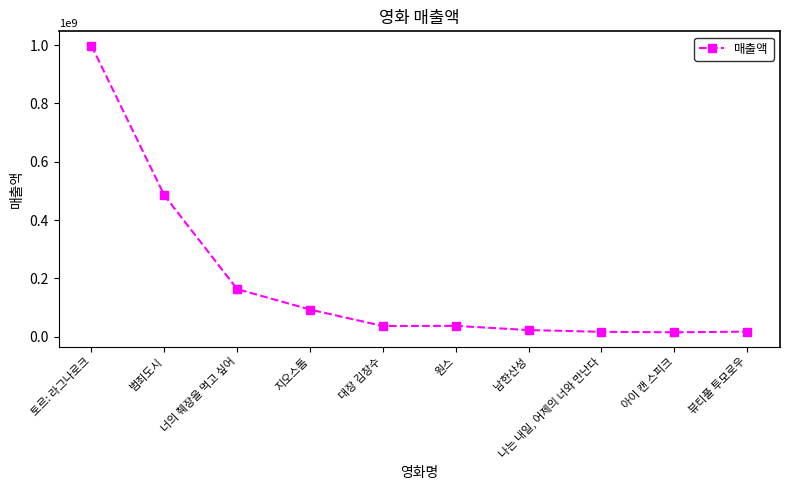

Between 범죄도시 and 아이 캔 스피크, which is larger?

범죄도시